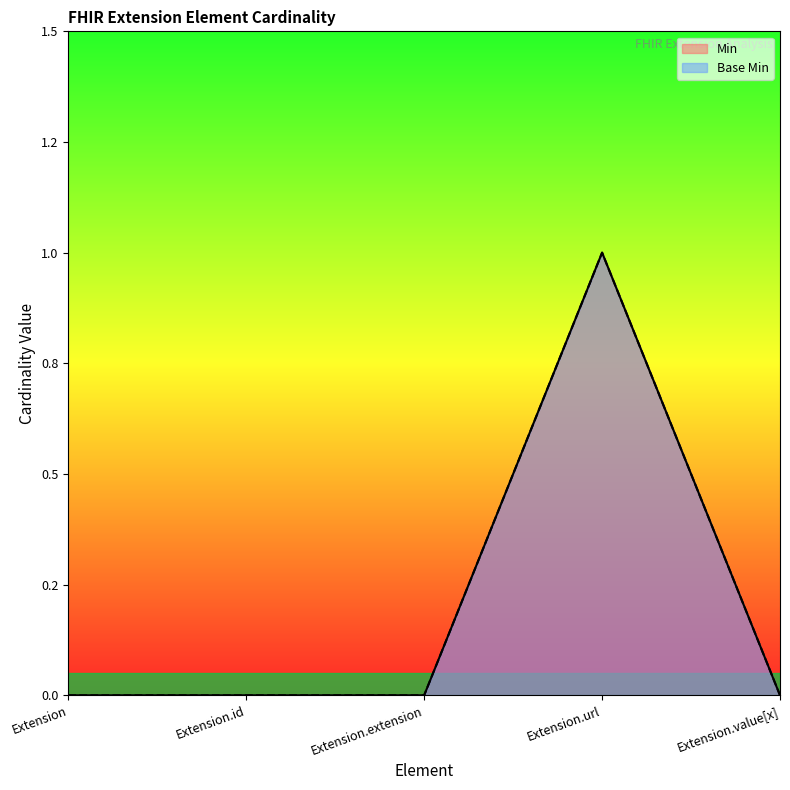

What position from the left is Extension.value[x]?

5